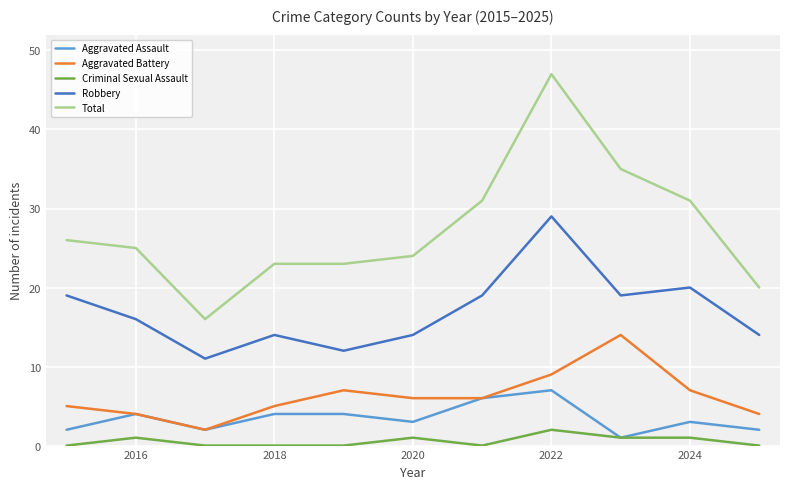

True or false: Aggravated Battery and Robbery cross at least once.

False